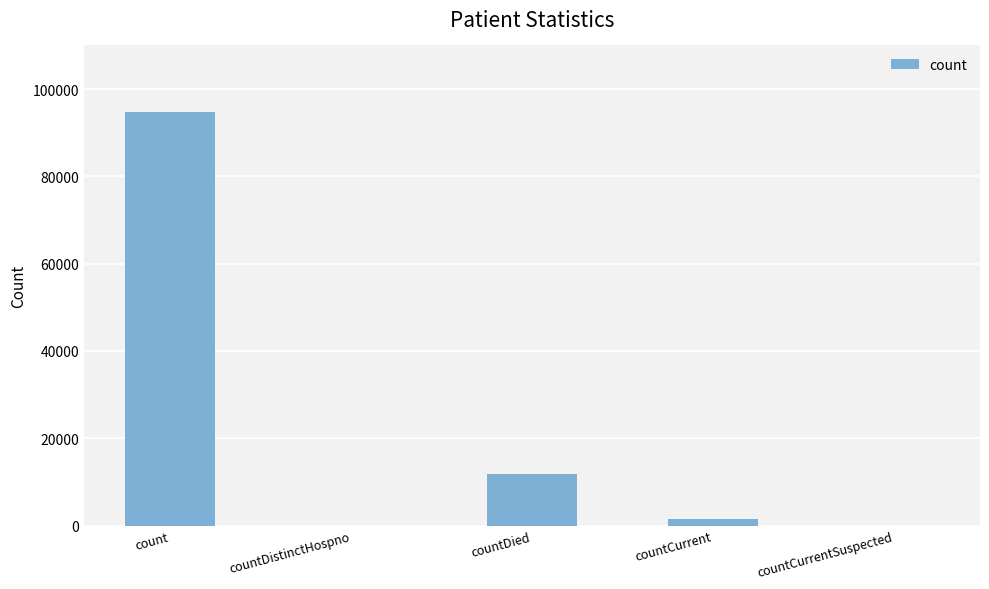

True or false: the data shows 0 at countDistinctHospno.

True